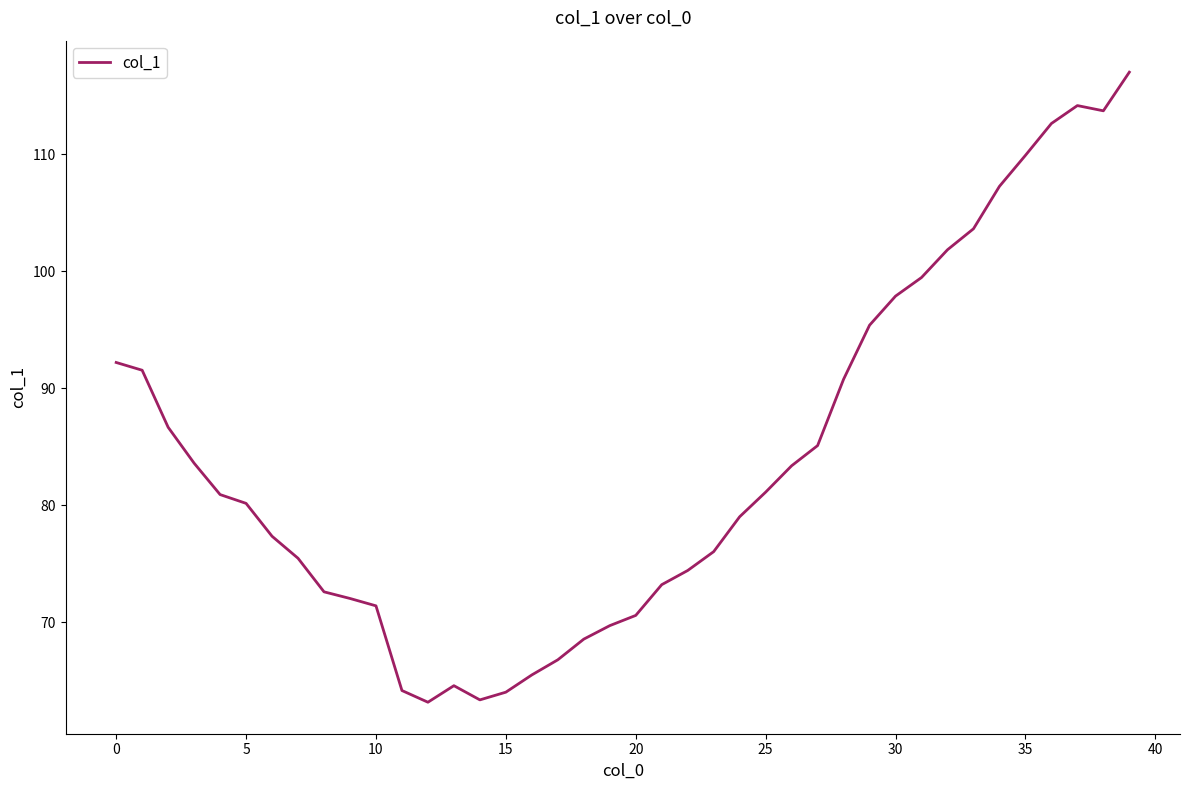

What is the minimum value shown in the chart?

63.2